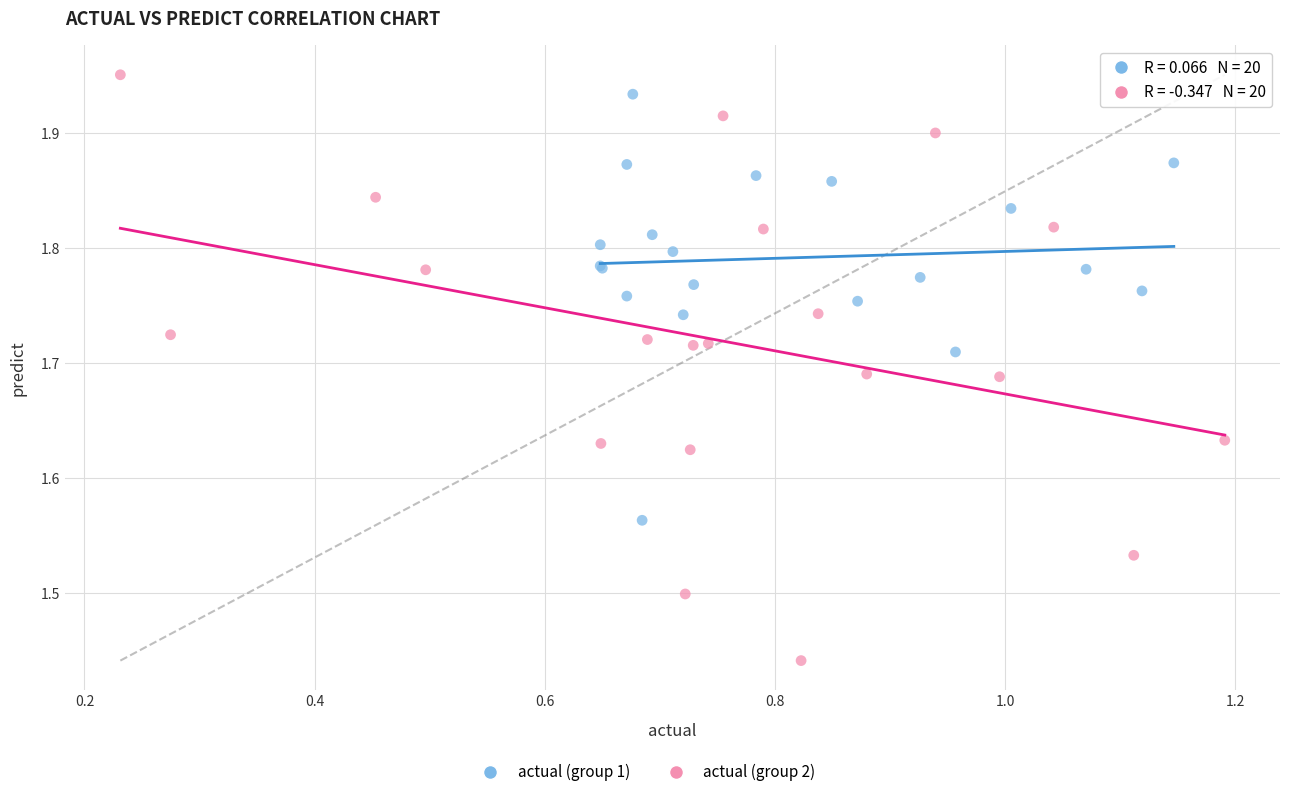

Which series reaches the minimum Y coordinate?

actual (group 2)